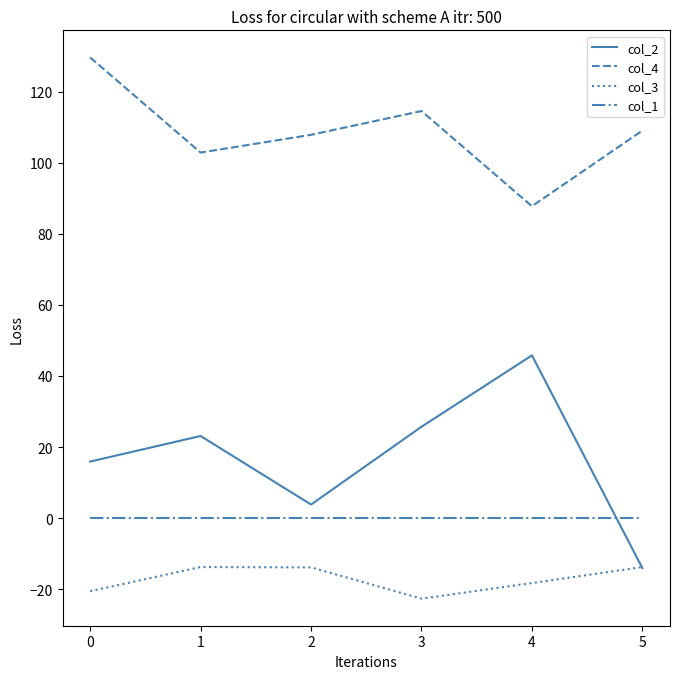

Which series has the widest spread of values?

col_2